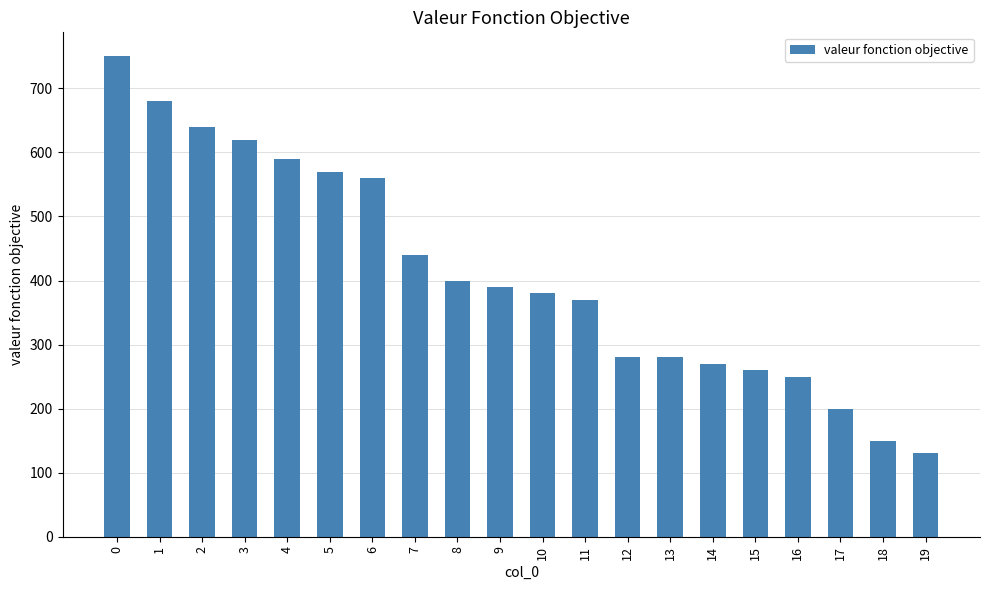

How many data points are less than 390?

10